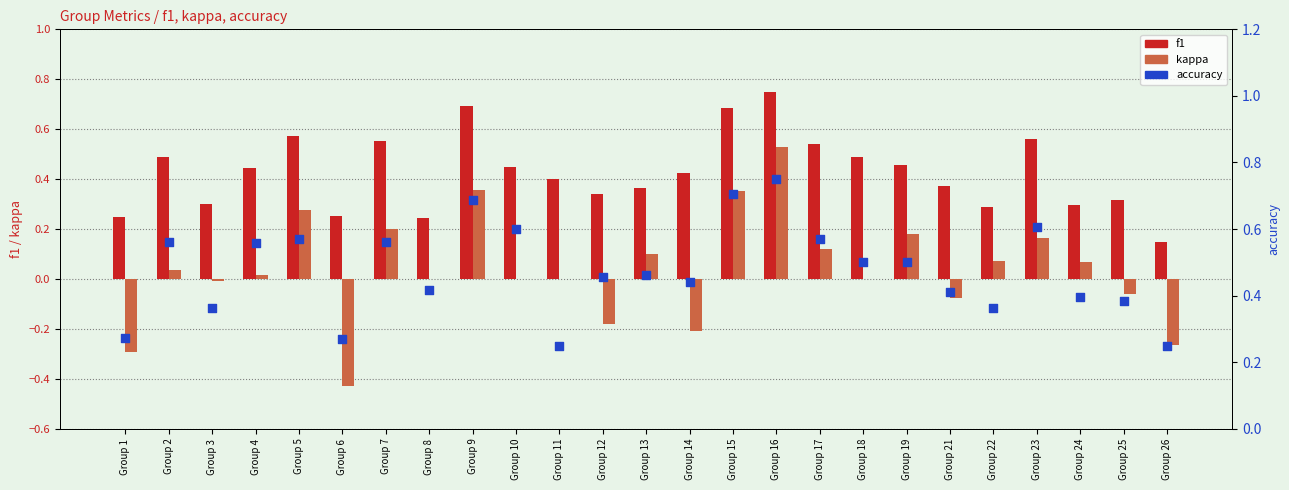

Which series reaches the maximum Y coordinate?

f1